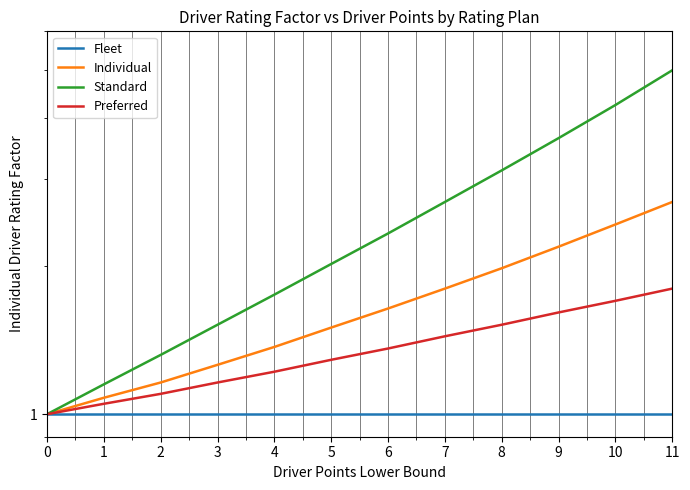

What is the difference between the second highest and second lowest values in the Standard series?

3.1